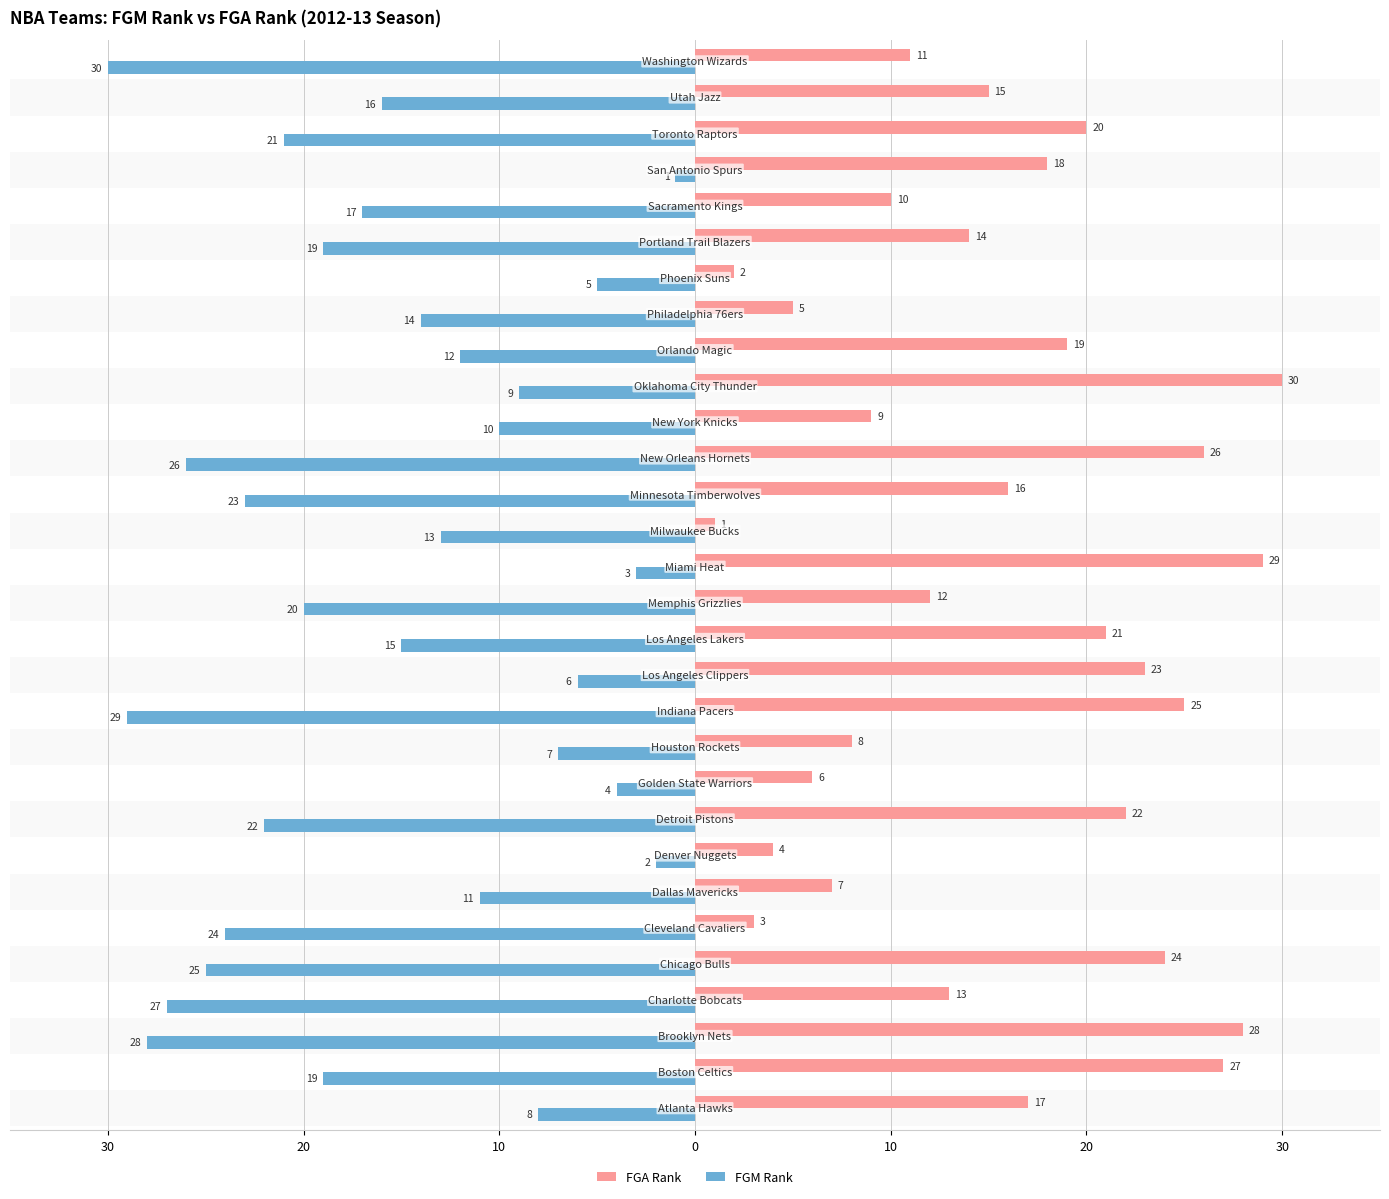

What are all the series names shown in the legend?

FGA Rank, FGM Rank